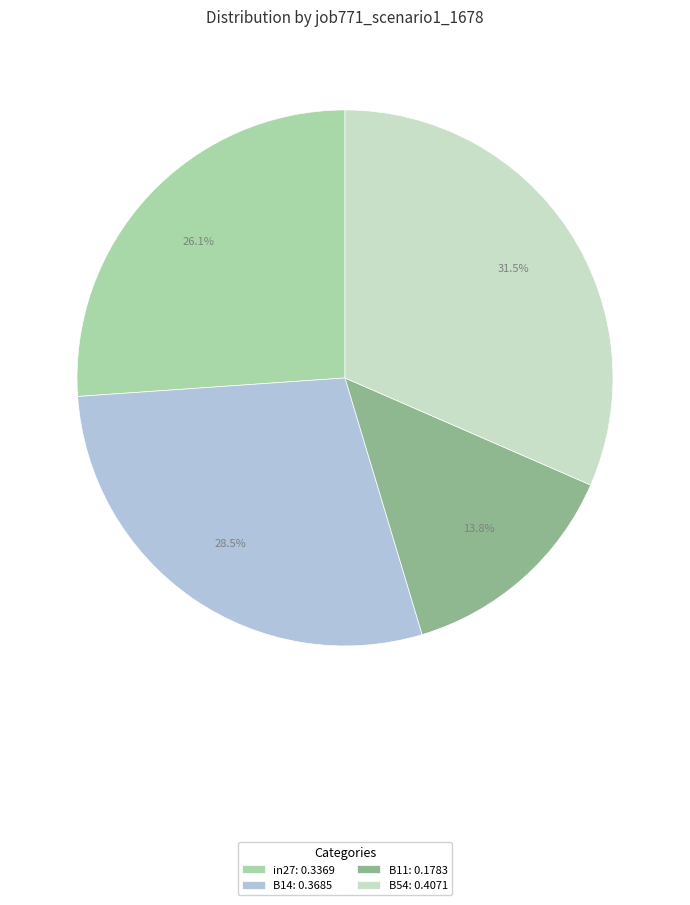

Is there any slice that represents more than half of the pie?

No